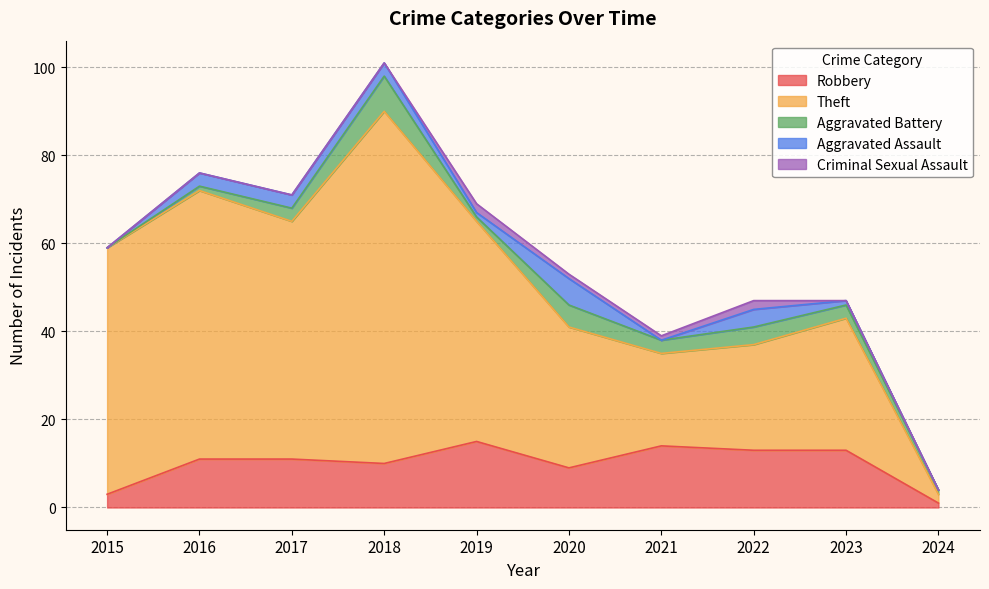

What is the difference between the second highest and minimum values in the Aggravated Battery series?

5